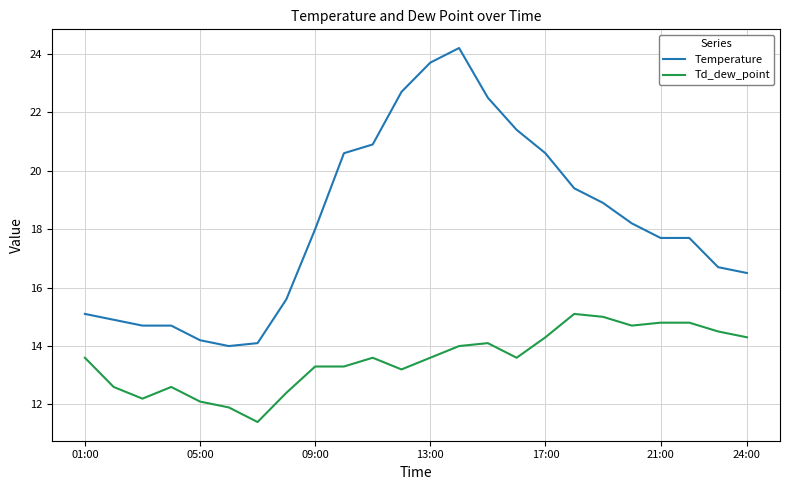

How many lines are shown in the chart?

2